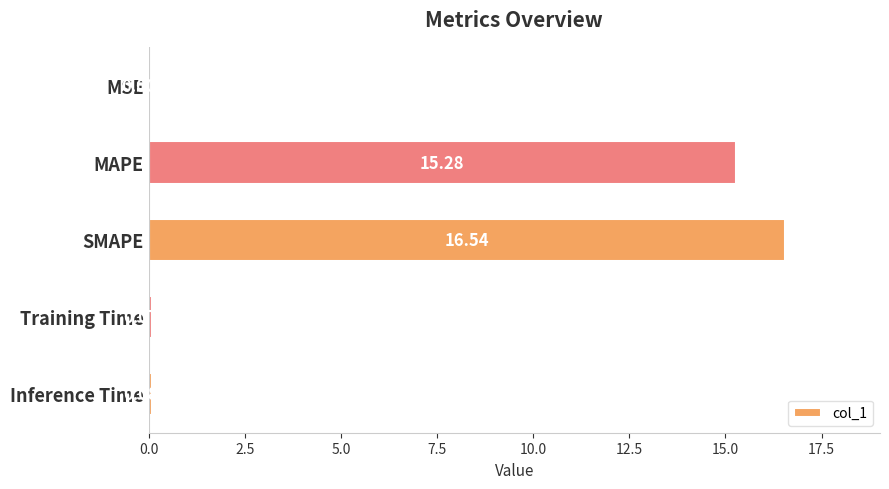

Does the chart contain stacked bars?

No